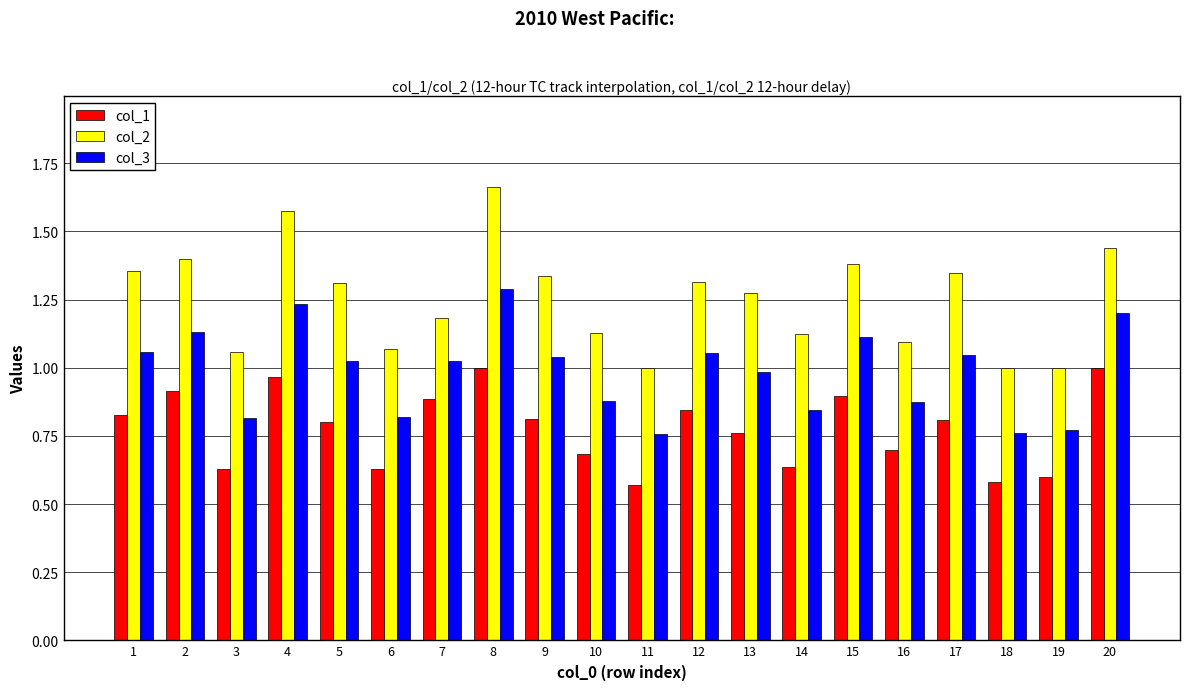

Are the bars grouped side by side (vs. stacked)?

Yes